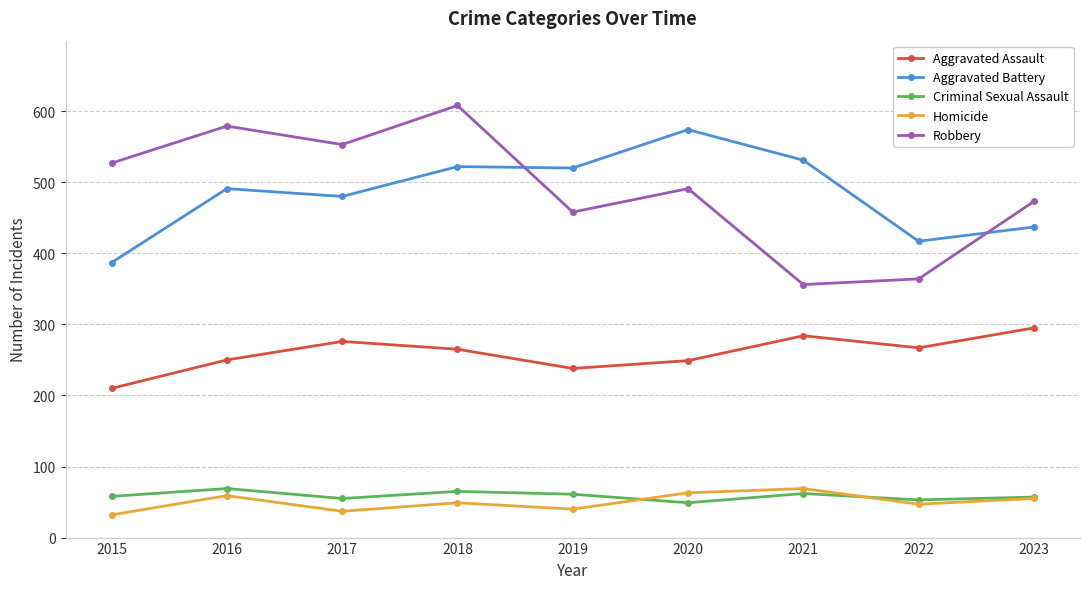

True or false: Homicide and Robbery intersect in this chart.

False